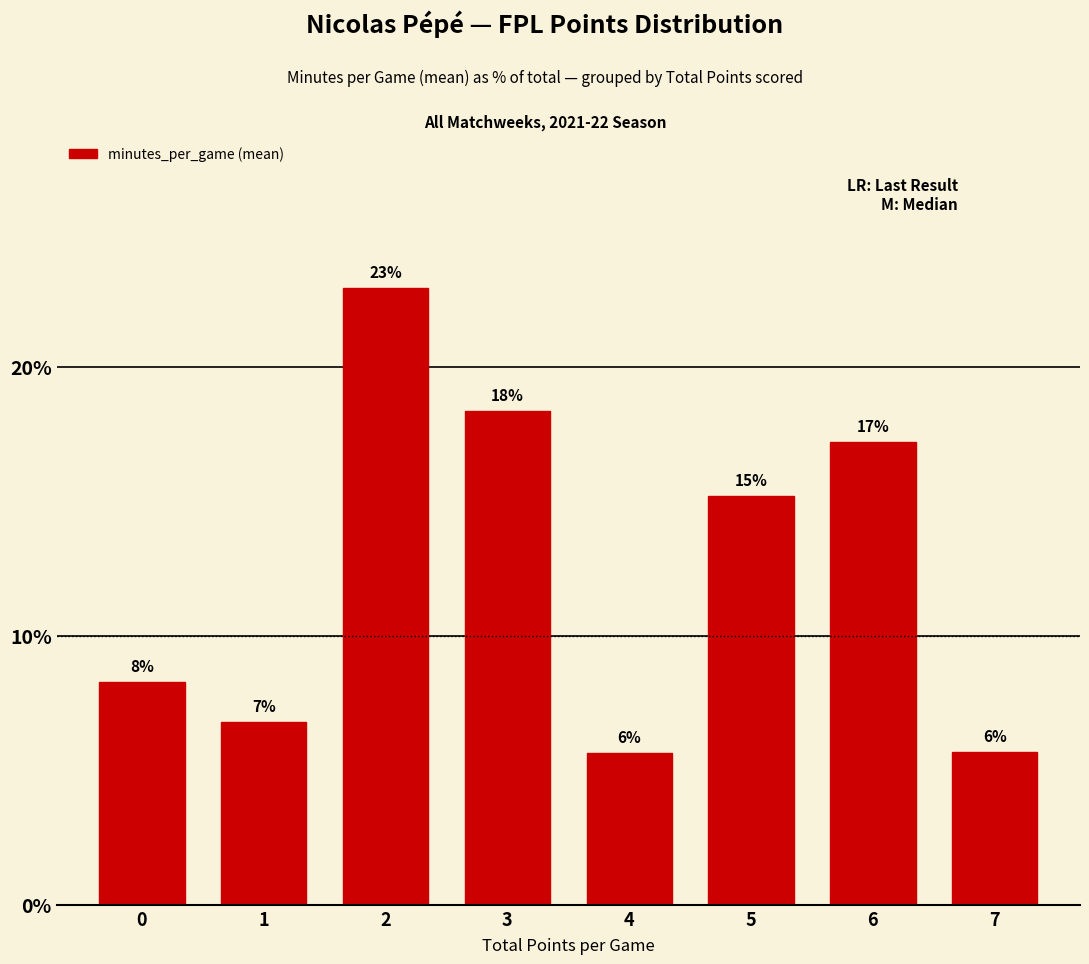

What is the smallest value displayed?

5.6